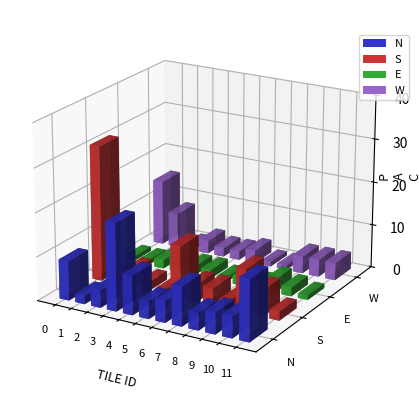

What is the maximum value shown in the chart?

31